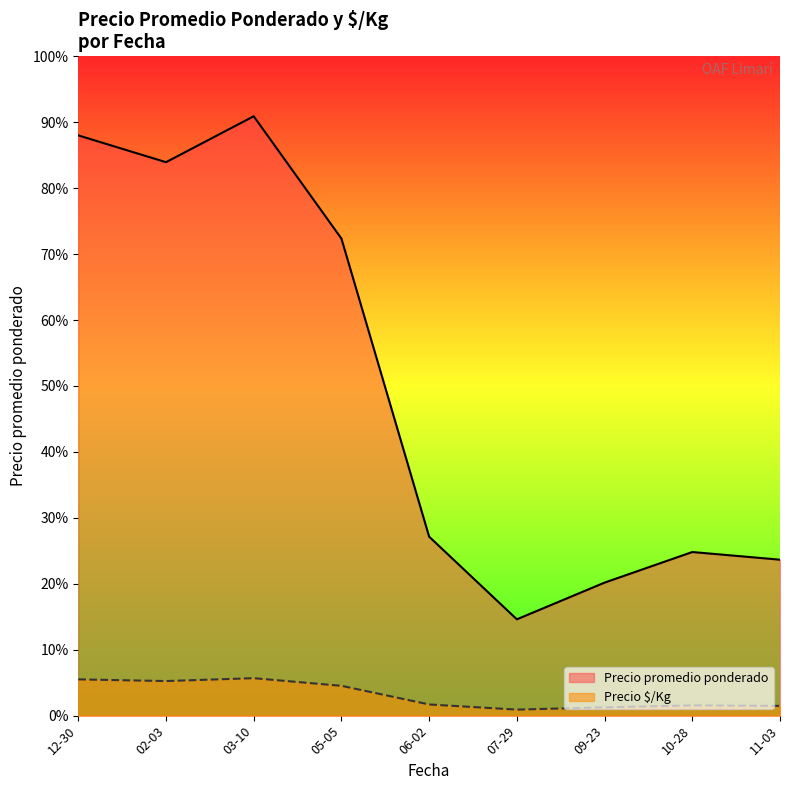

Does the chart display data point markers on the line(s)?

No